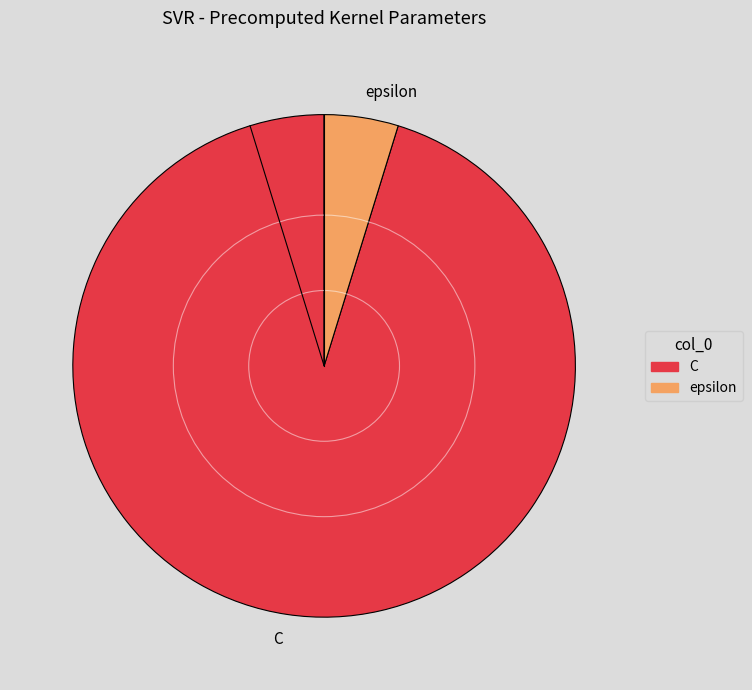

Which category has the smallest portion of the pie?

epsilon